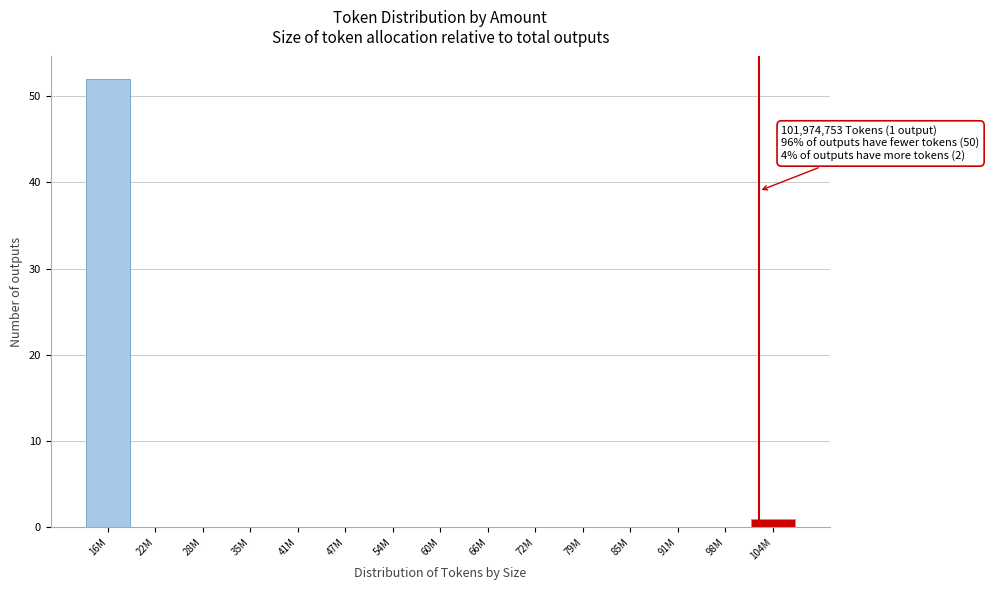

Reading left to right, extract all data points from this chart.

16M=52	22M=0	28M=0	35M=0	41M=0	47M=0	54M=0	60M=0	66M=0	72M=0	79M=0	85M=0	91M=0	98M=0	104M=1